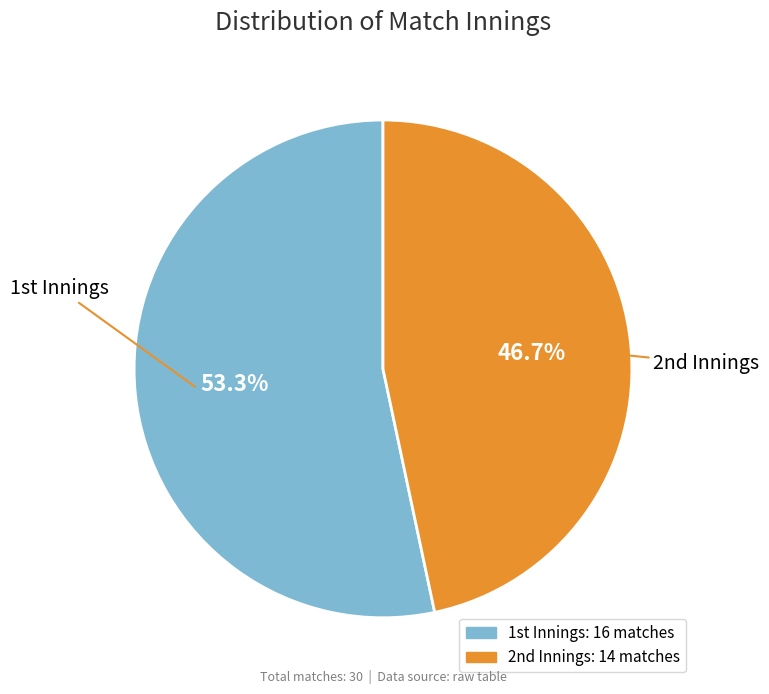

Which category has the smallest portion of the pie?

2nd